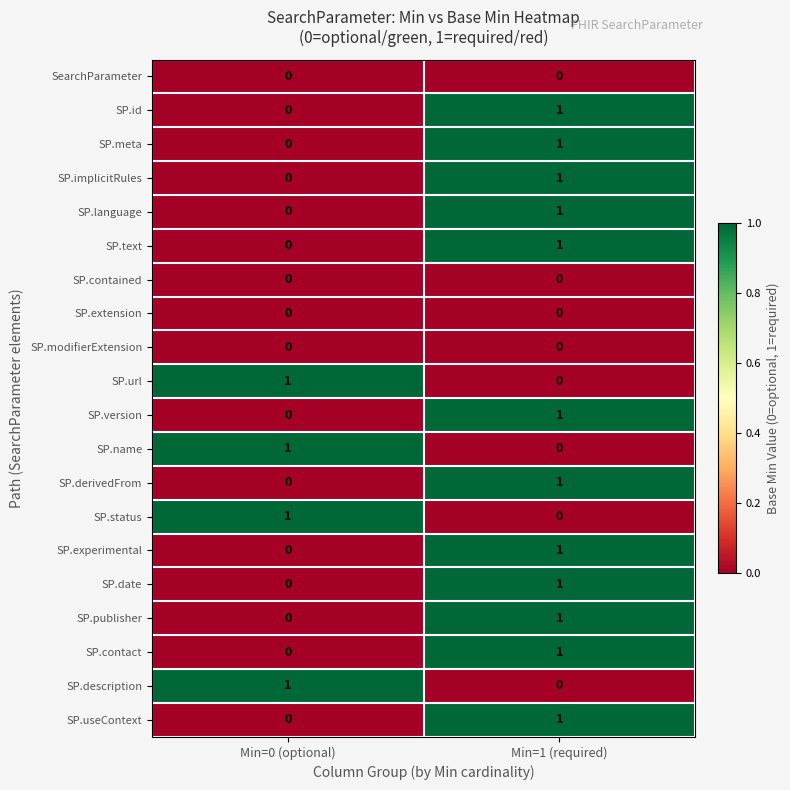

True or false: SP.contained has a value of 0 at Min=0 (optional).

True